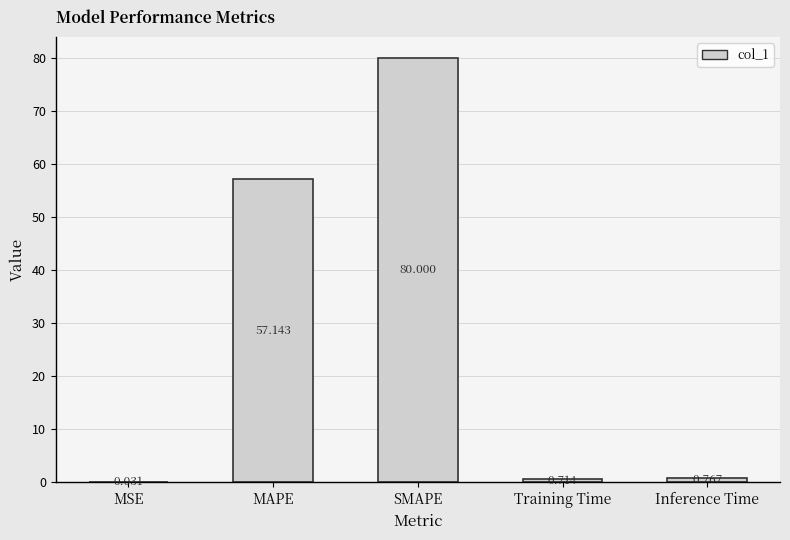

At which label is the value closest to 40?

MAPE